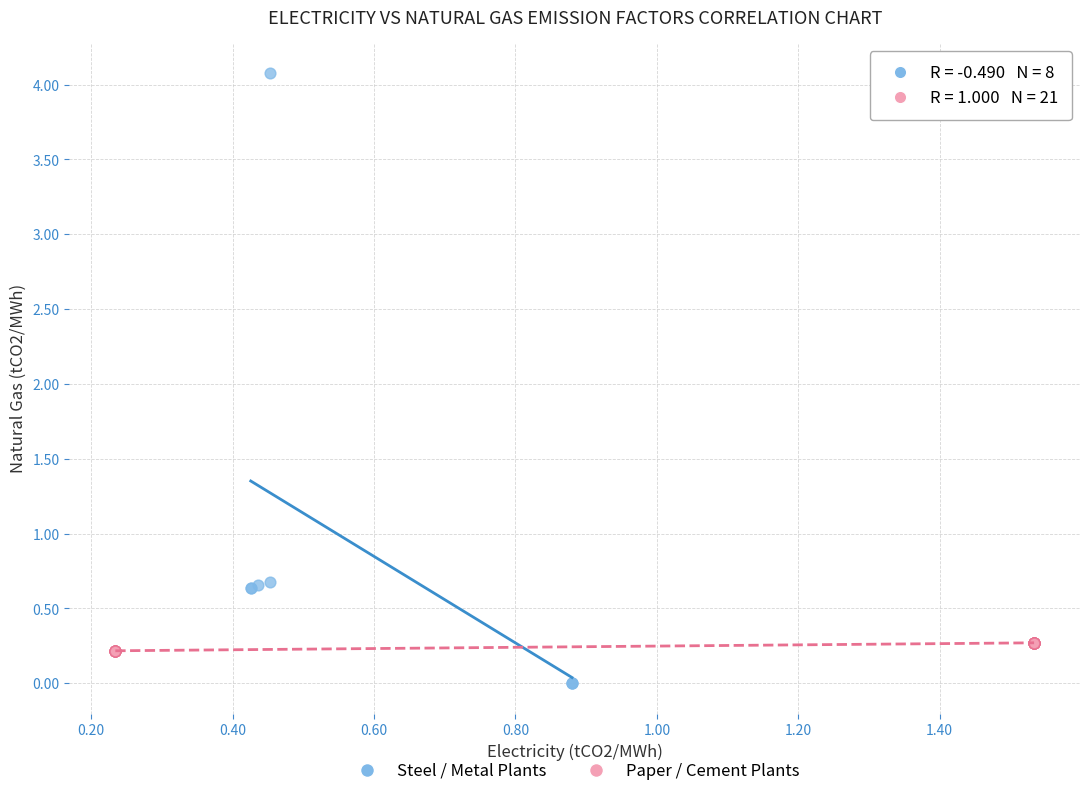

Which series reaches the maximum Y coordinate?

Steel / Metal Plants